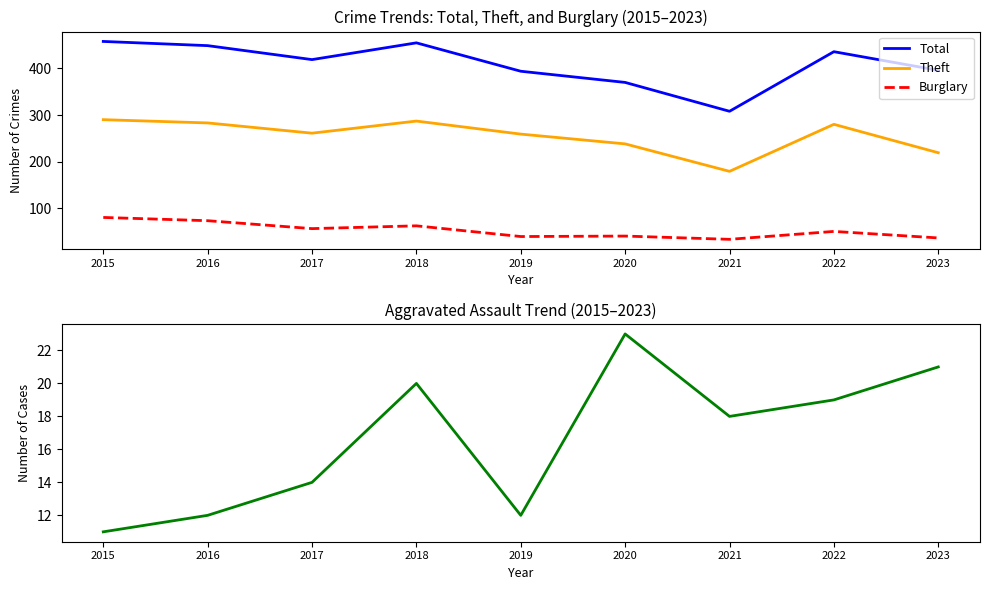

At which label does Burglary first exceed 50?

2015